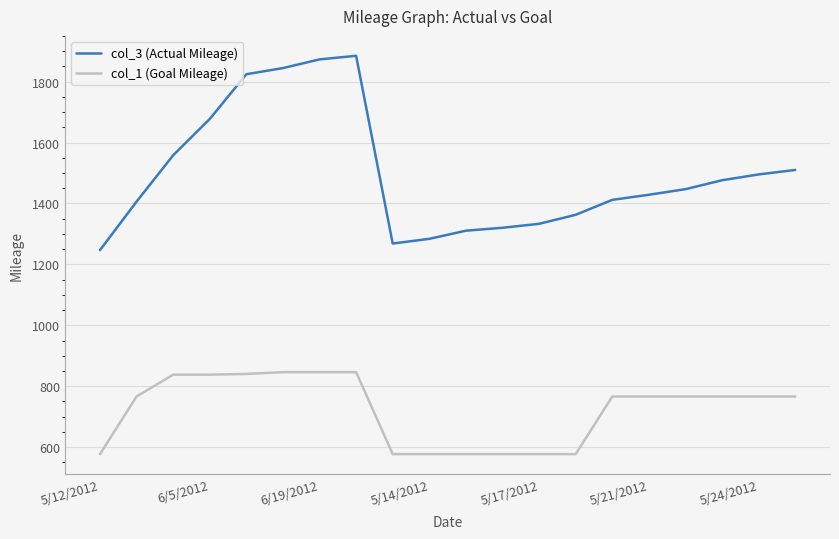

What is the difference between the maximum and minimum values in the col_3 (Actual Mileage) series?

638.0